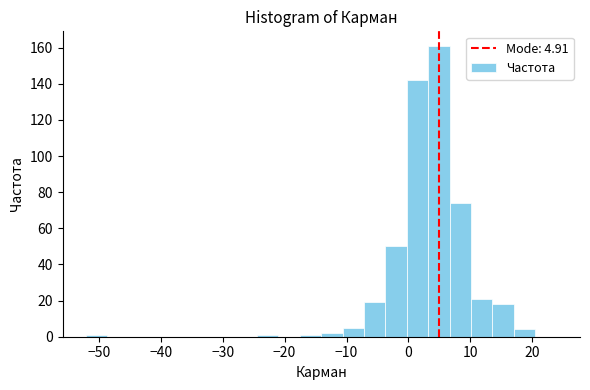

Around what value on the x-axis is the tallest bar? Give the approximate position of its centre, as read against the axis.

5